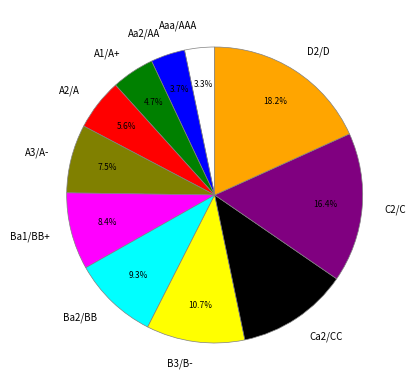

Is it true that Ba1/BB+ is 8% of the pie?

True